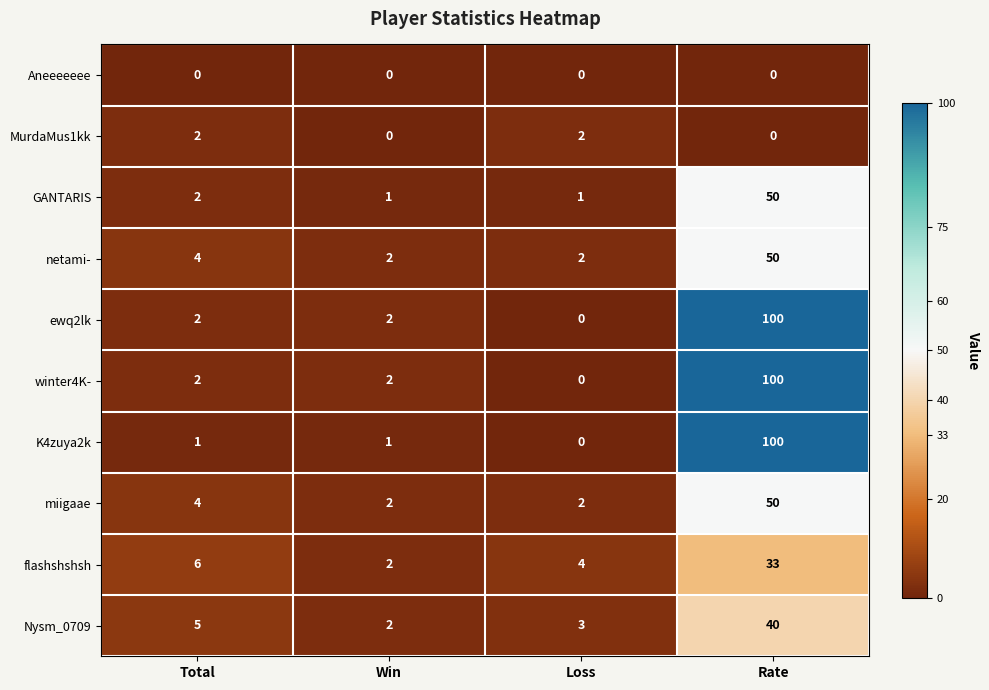

At which category is the sum across all series the highest?

Rate